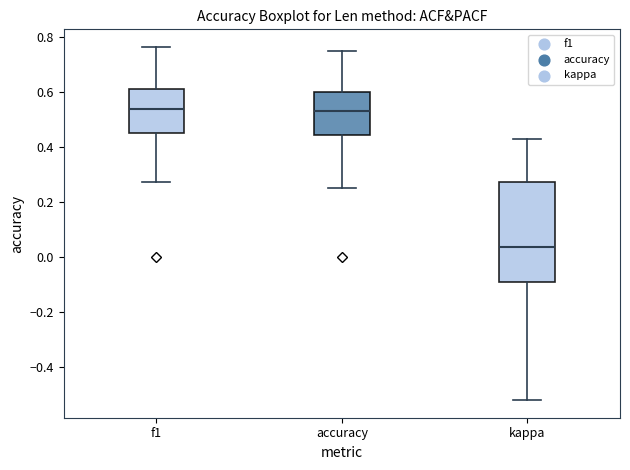

Reading left to right, transcribe this box plot: for each box, give where its median line is, the range the box spans, and where its two whiskers end, as read against the y-axis. The values are not printed on the chart, so give them approximately, as read against the axis.

f1: median 0.54, box 0.46 to 0.62, whiskers 0.28 to 0.76
accuracy: median 0.52, box 0.44 to 0.60, whiskers 0.26 to 0.76
kappa: median 0.04, box -0.10 to 0.28, whiskers -0.52 to 0.42